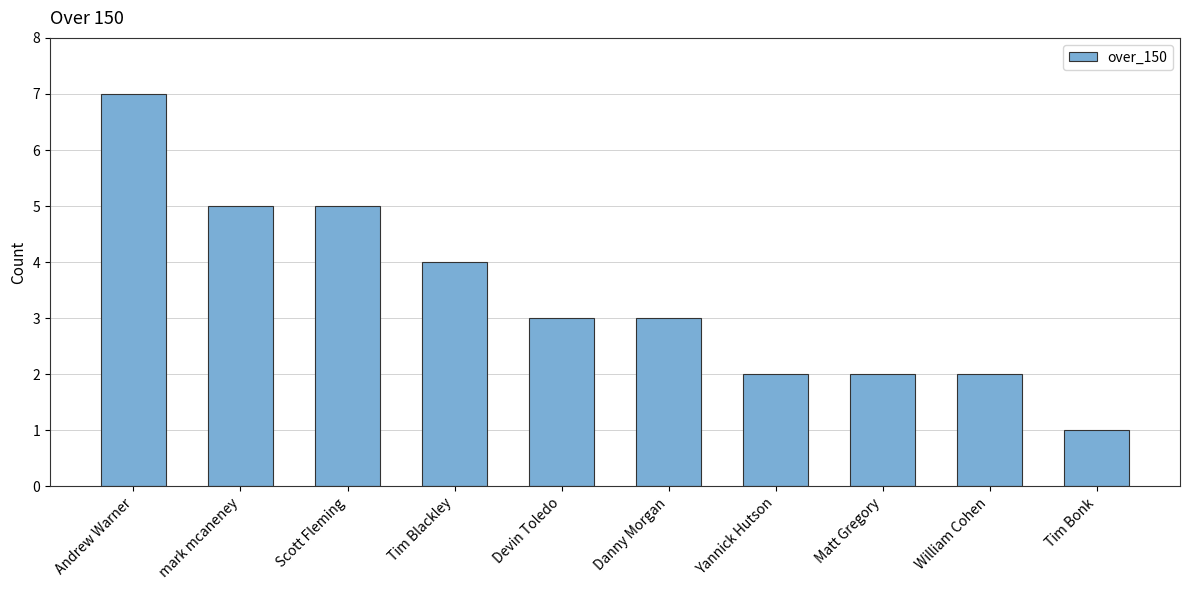

Are the bars horizontal?

No